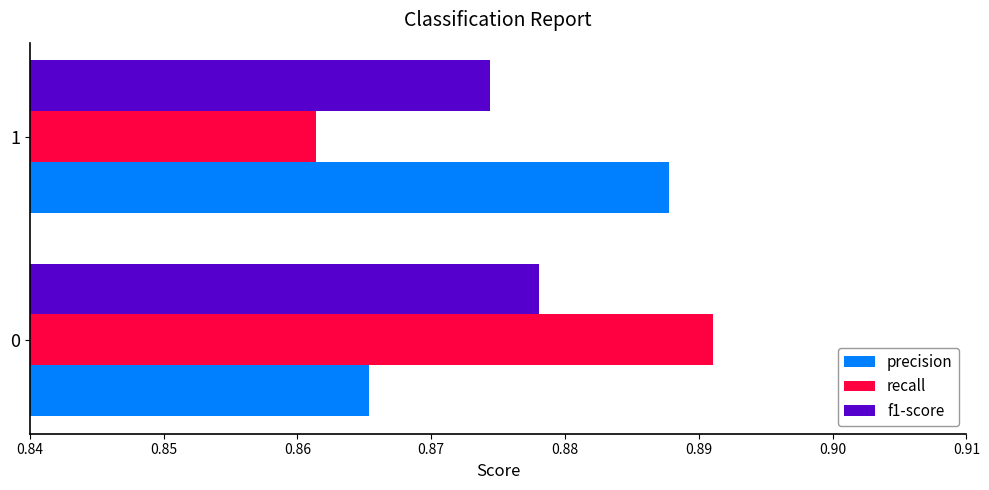

Is it true that precision equals 0.4 at 0?

False